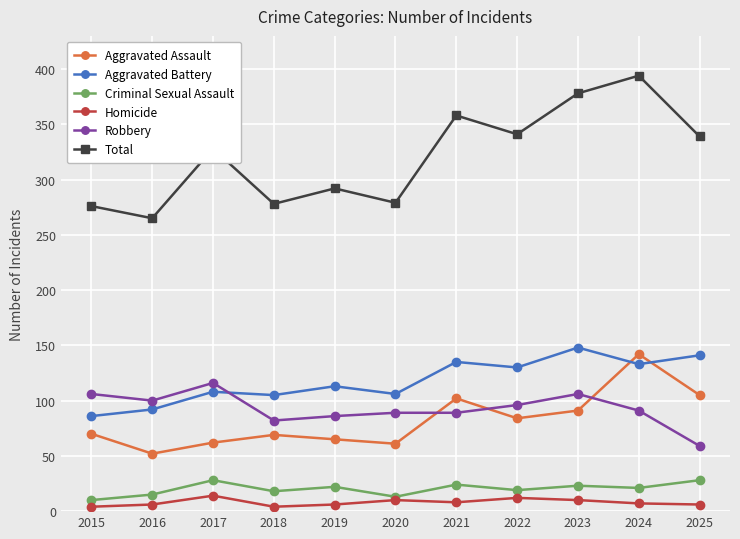

What is the value of the Total point at the 10th from the left?

394